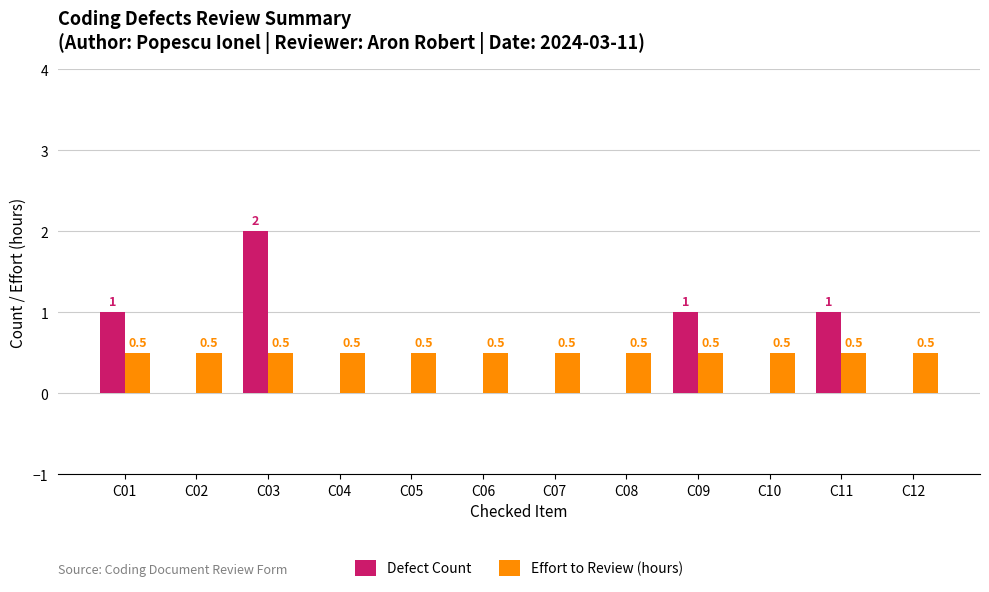

Are the bars grouped side by side (vs. stacked)?

Yes